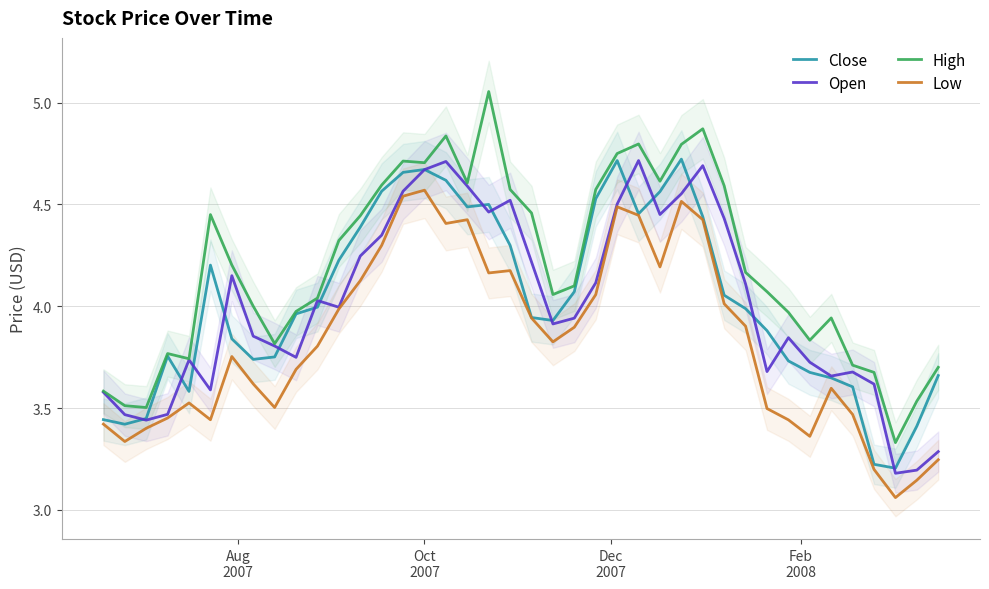

Is this an area chart (filled region under the line)?

No